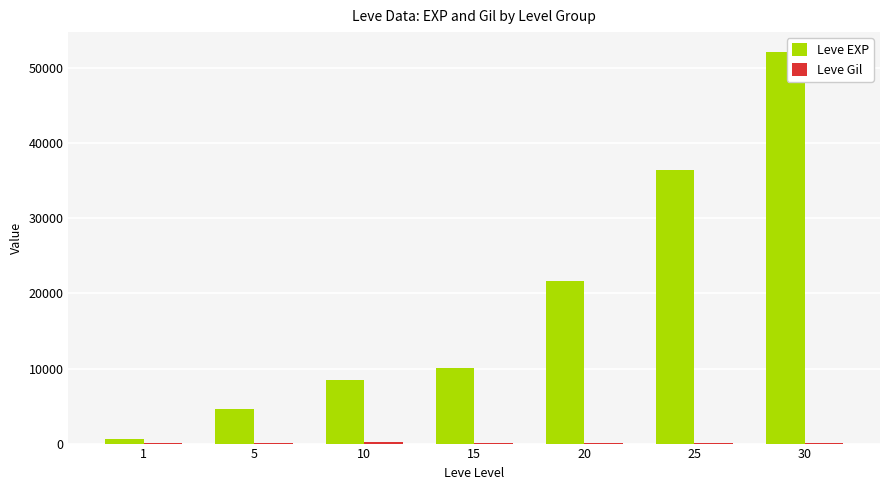

At which category is the sum across all series the highest?

30